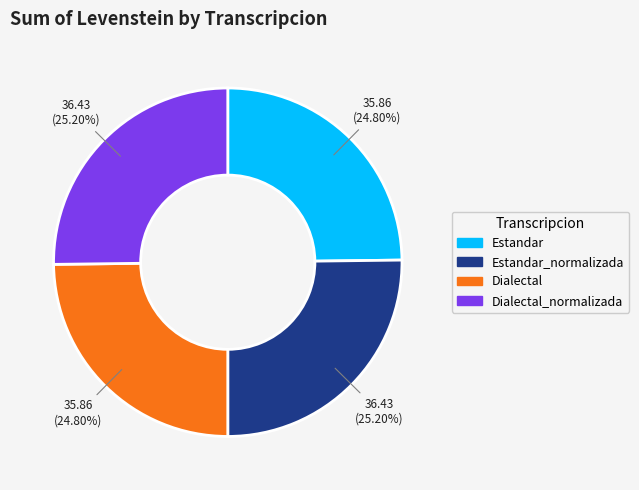

Is there a majority slice in this chart?

No